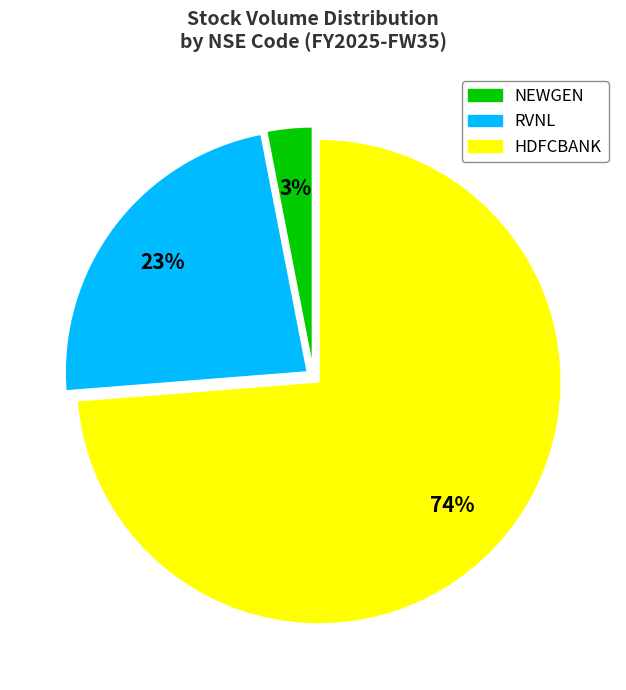

Combined, do HDFCBANK and RVNL account for over 50%?

Yes